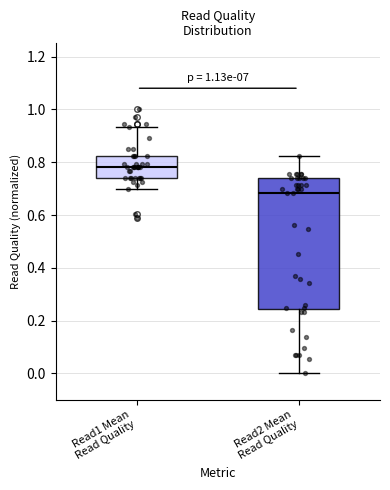

Which box is the tallest, from its lower edge to its upper edge?

Read2 Mean Read Quality